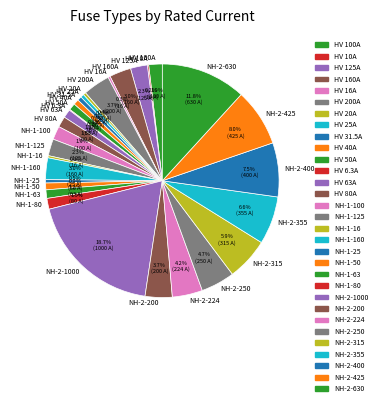

What is the largest slice in the pie chart?

NH-2-1000